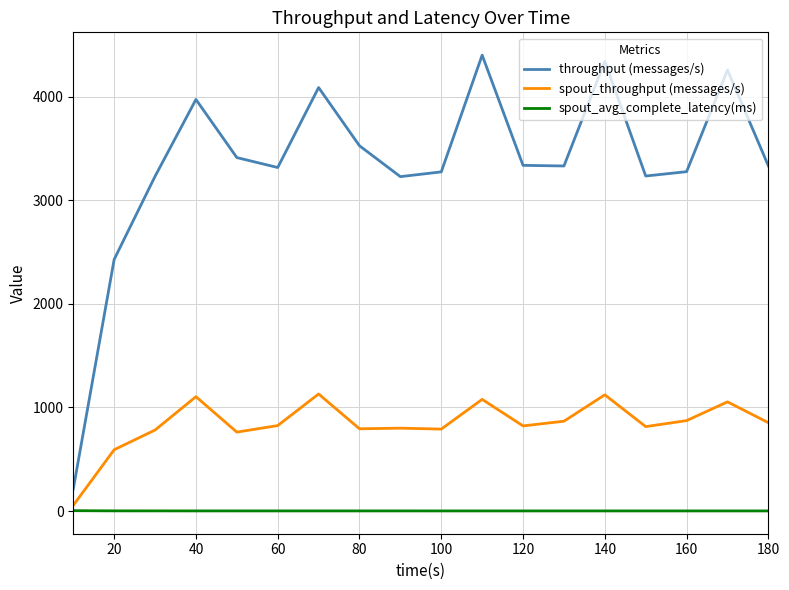

True or false: spout_avg_complete_latency(ms) and throughput (messages/s) cross at least once.

False